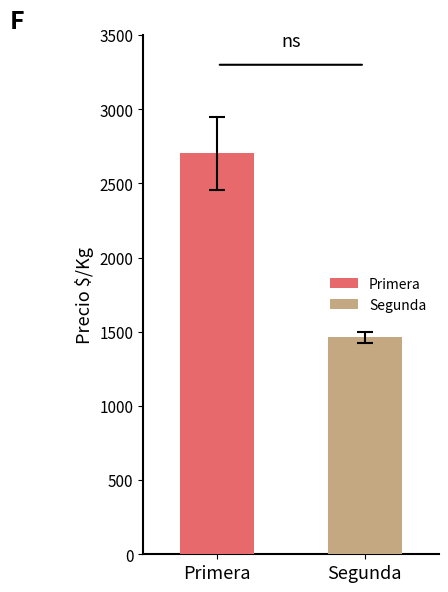

List the series in order of their peak value, lowest first.

Segunda, Primera